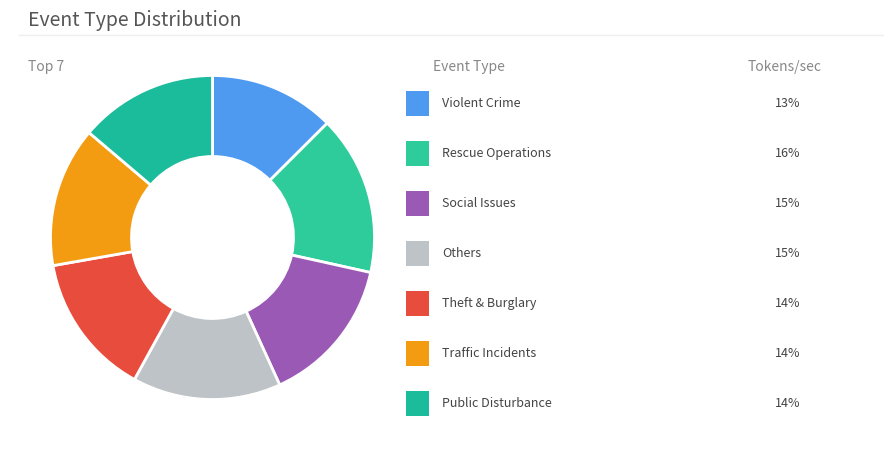

To the nearest percent, what is the difference between the largest and smallest slice percentages?

3%